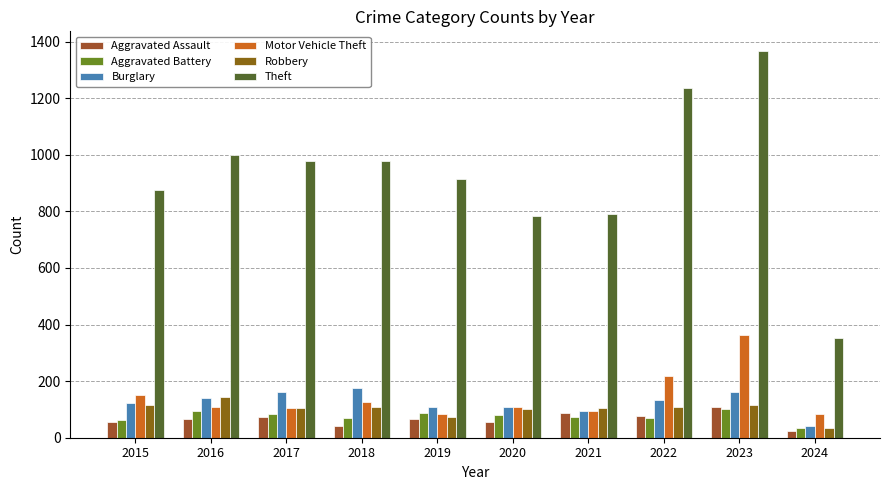

Reading right to left, what are all the values shown in this chart?

Aggravated Assault: 2024=22	2023=110	2022=78	2021=86	2020=56	2019=65	2018=43	2017=72	2016=66	2015=54
Aggravated Battery: 2024=34	2023=102	2022=71	2021=75	2020=82	2019=88	2018=70	2017=83	2016=93	2015=64
Burglary: 2024=41	2023=161	2022=132	2021=95	2020=110	2019=110	2018=176	2017=162	2016=139	2015=121
Motor Vehicle Theft: 2024=83	2023=364	2022=219	2021=96	2020=109	2019=84	2018=127	2017=104	2016=110	2015=152
Robbery: 2024=35	2023=114	2022=108	2021=105	2020=102	2019=75	2018=107	2017=105	2016=144	2015=117
Theft: 2024=351	2023=1368	2022=1235	2021=791	2020=782	2019=914	2018=977	2017=979	2016=999	2015=874